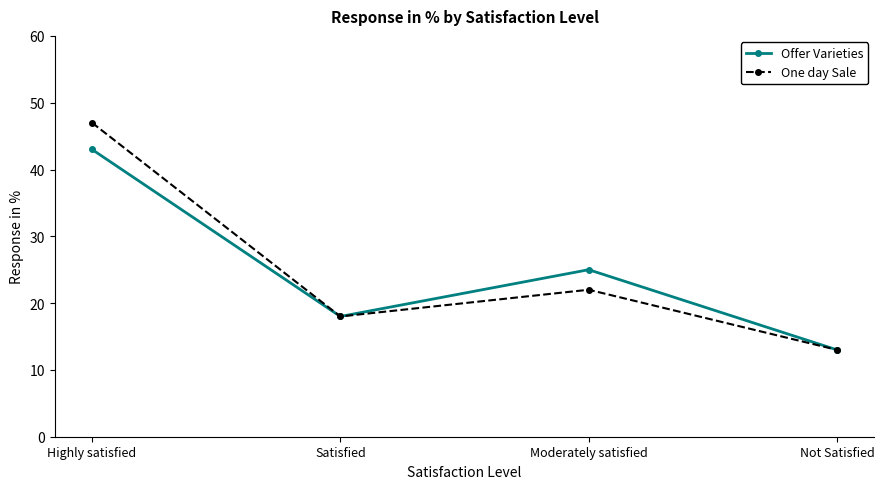

How many data points in One day Sale are less than 22?

2